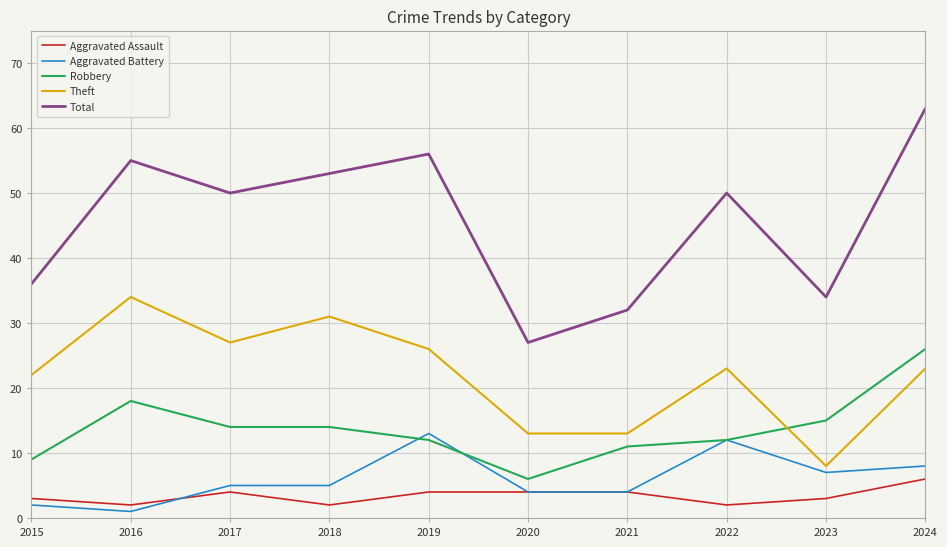

Rank the series by their maximum value, from lowest to highest.

Aggravated Assault, Aggravated Battery, Robbery, Theft, Total